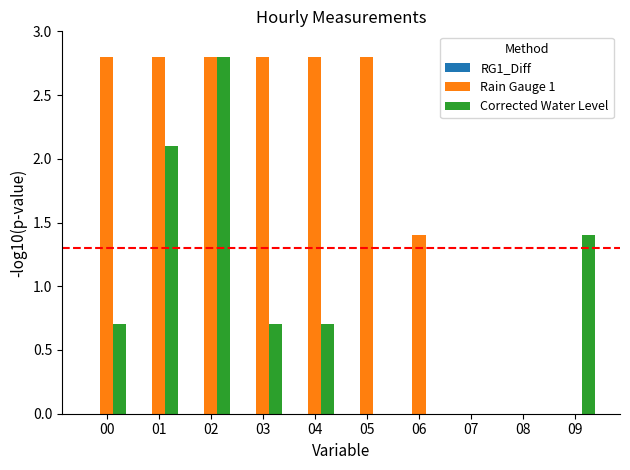

What is the maximum value shown in the chart?

2.8